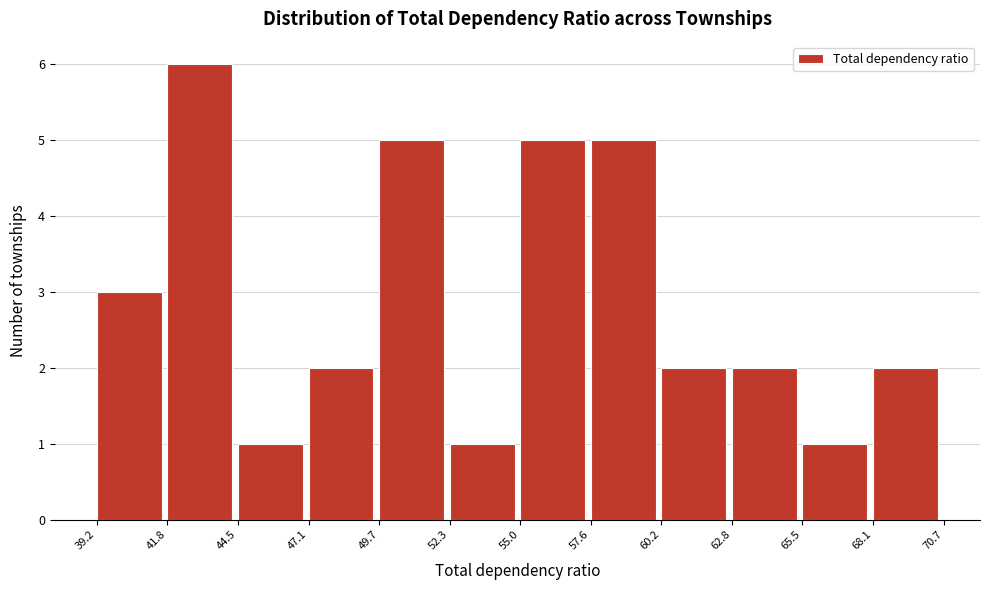

Reading left to right, transcribe this chart: for each bar, give the range it covers on the x-axis and its height. The values are not printed on the chart, so give them approximately, as read against the axis.

39.2 to 41.8: 3
41.8 to 44.5: 6
44.5 to 47.1: 1
47.1 to 49.7: 2
49.7 to 52.3: 5
52.3 to 55.0: 1
55.0 to 57.6: 5
57.6 to 60.2: 5
60.2 to 62.8: 2
62.8 to 65.5: 2
65.5 to 68.1: 1
68.1 to 70.7: 2